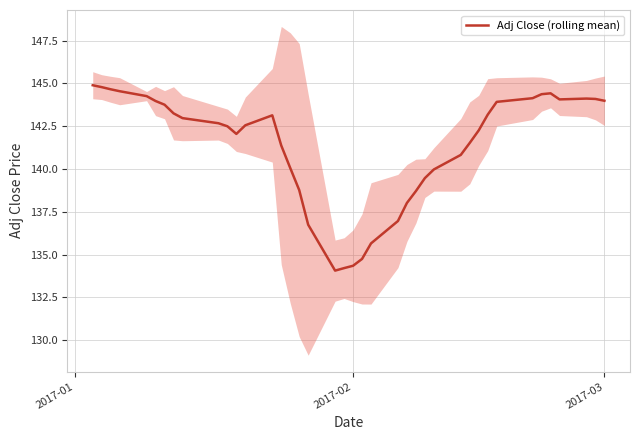

The value of Adj Close (rolling mean) at 2017-03 is 144.0. True or false?

True